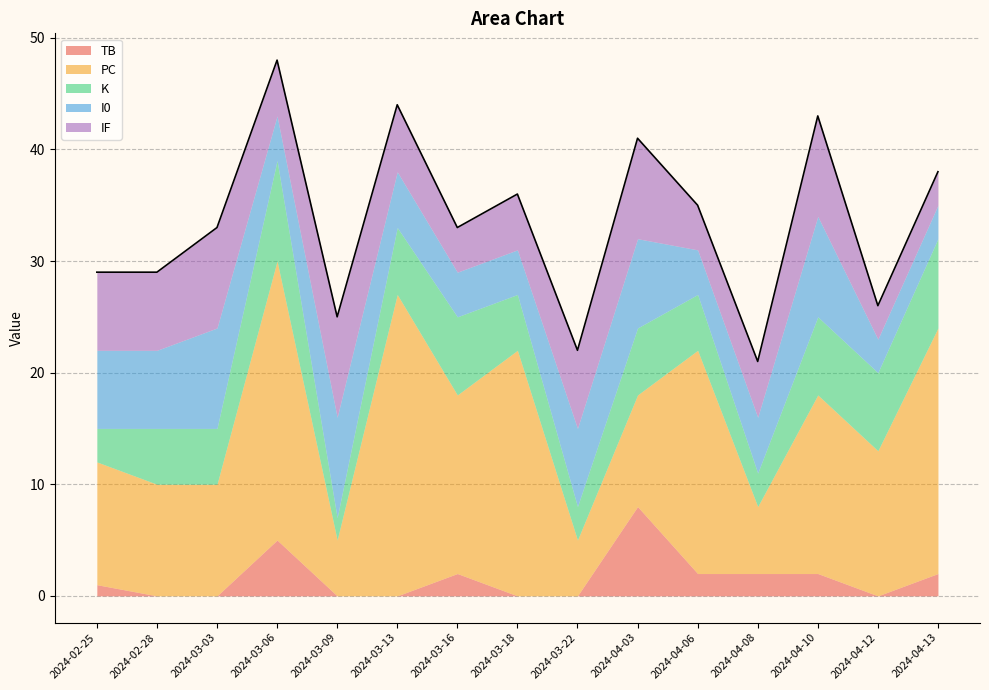

What is the value of the PC point at the 14th from the left?

13